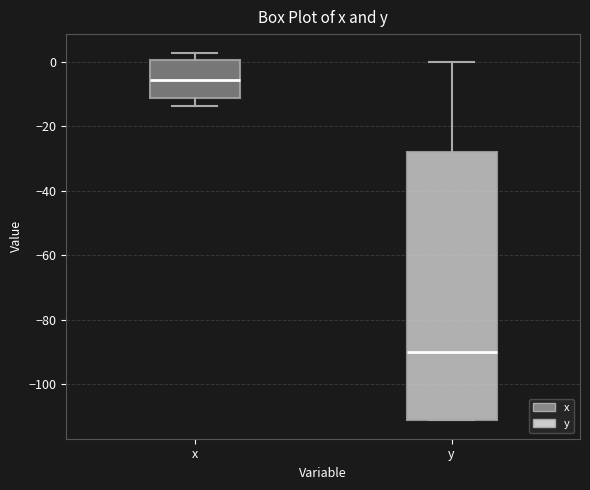

Which box has the lowest median line?

y